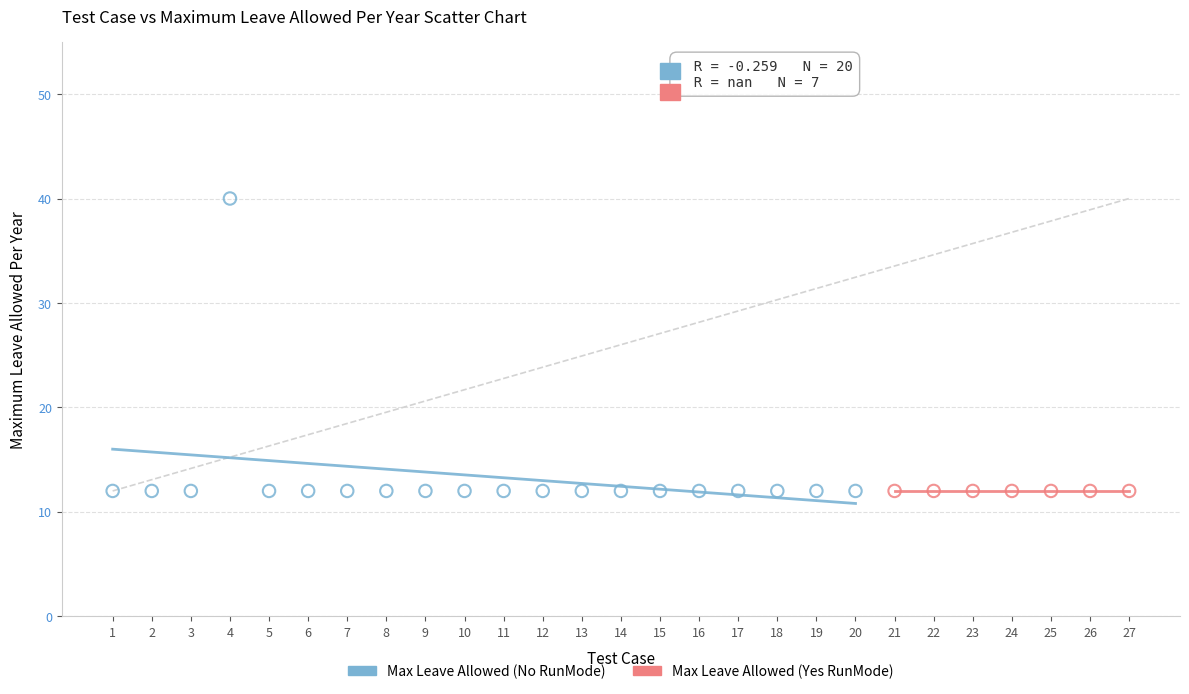

Which series reaches the maximum Y coordinate?

Max Leave Allowed (No RunMode)